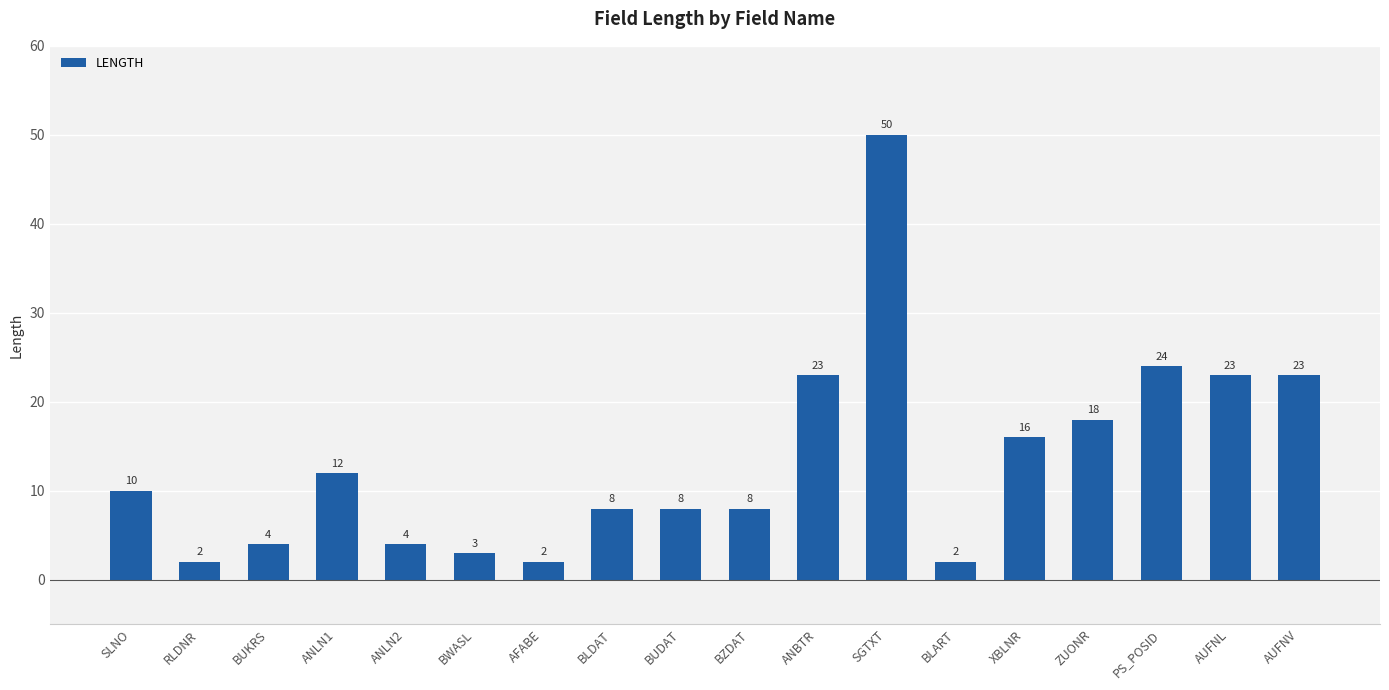

At which label is the value closest to 26?

PS_POSID